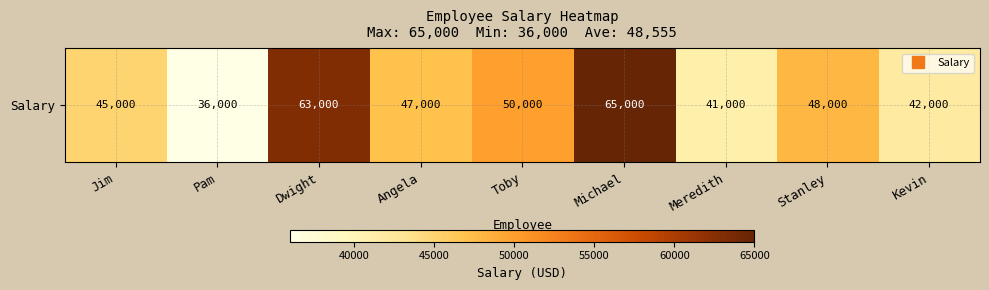

Which category has the lowest value across all series?

Pam